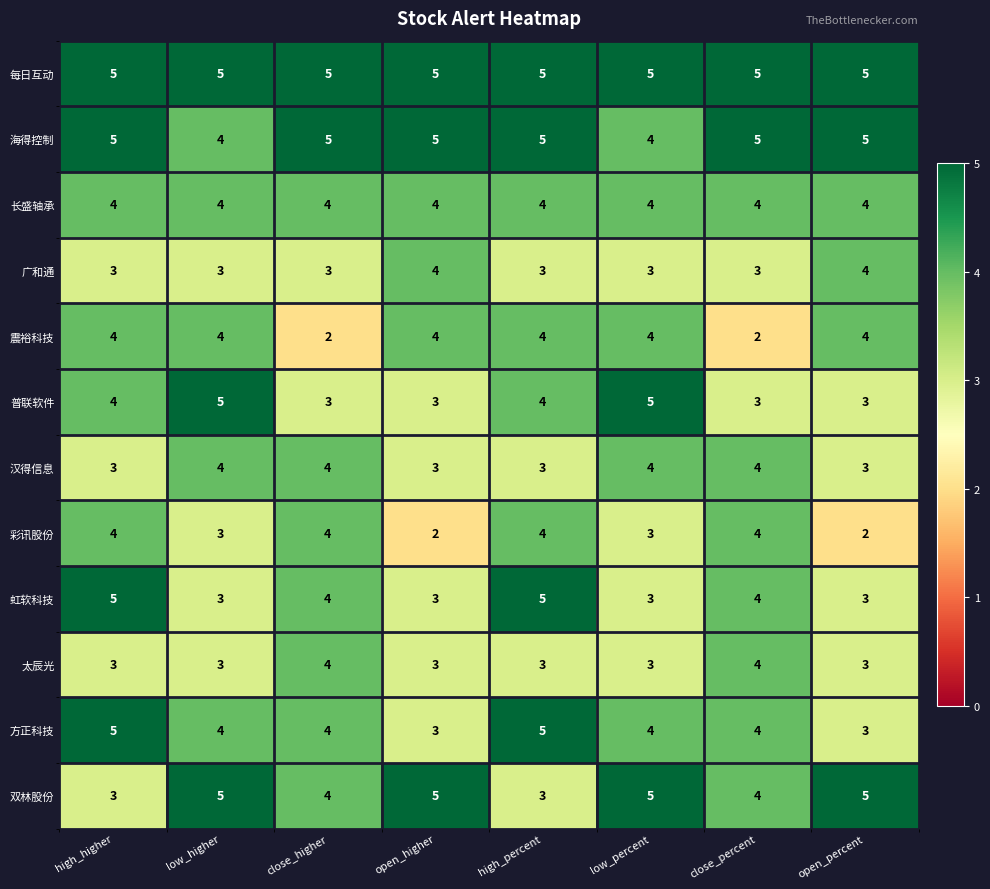

Is it true that 汉得信息 equals 4 at high_higher?

False